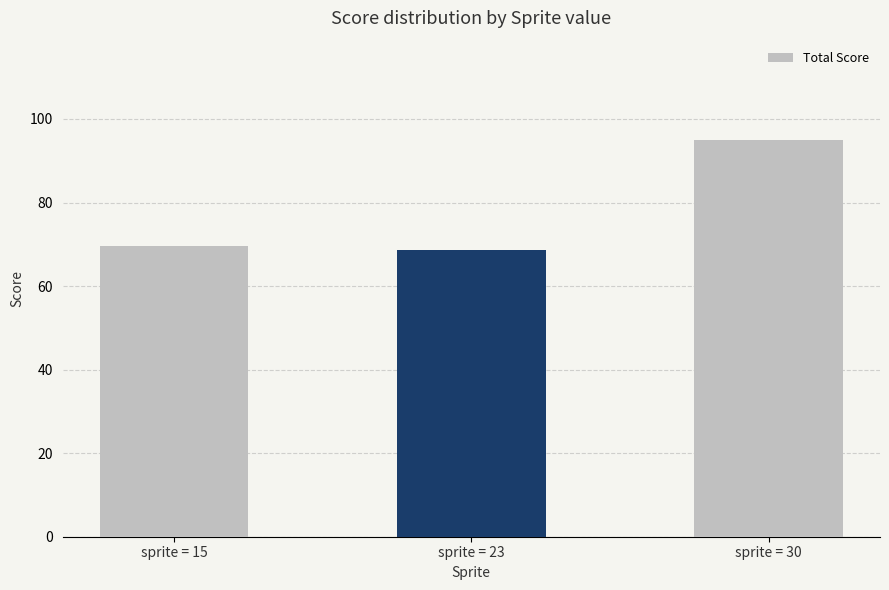

How many series are shown in this chart?

1